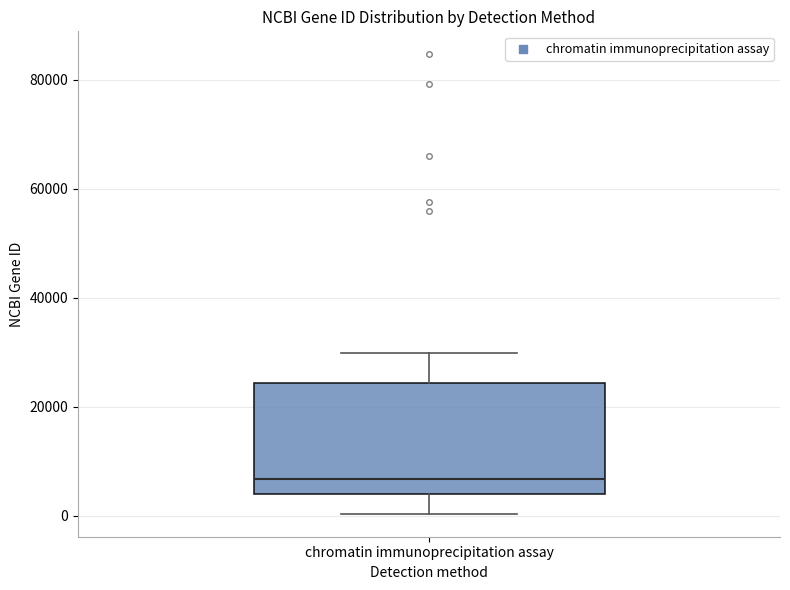

Transcribe this box plot: give where the median line is, the range the box spans, and where the two whiskers end, as read against the y-axis. The values are not printed on the chart, so give them approximately, as read against the axis.

median 6000, box 4000 to 24000, whiskers 0 to 30000